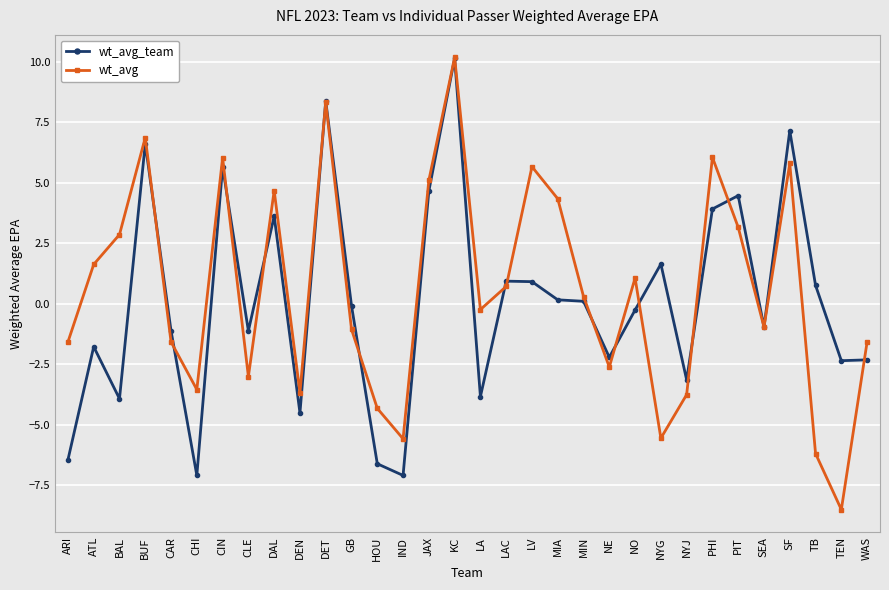

How many interior local peaks does the wt_avg series have?

9